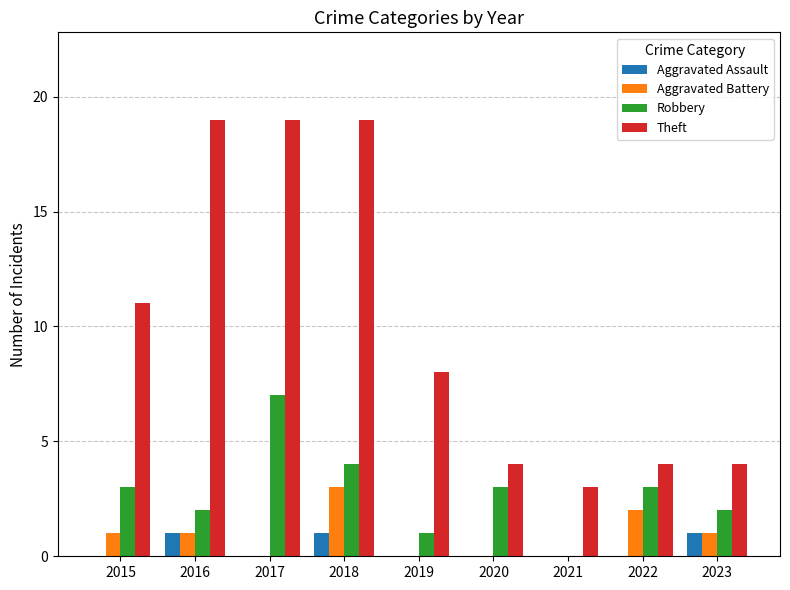

How many distinct data groups are displayed?

4